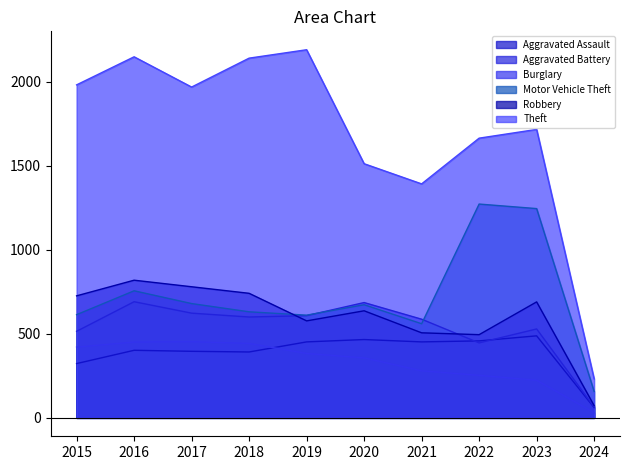

Between 2021 and 2022, which series saw the biggest shift?

Motor Vehicle Theft